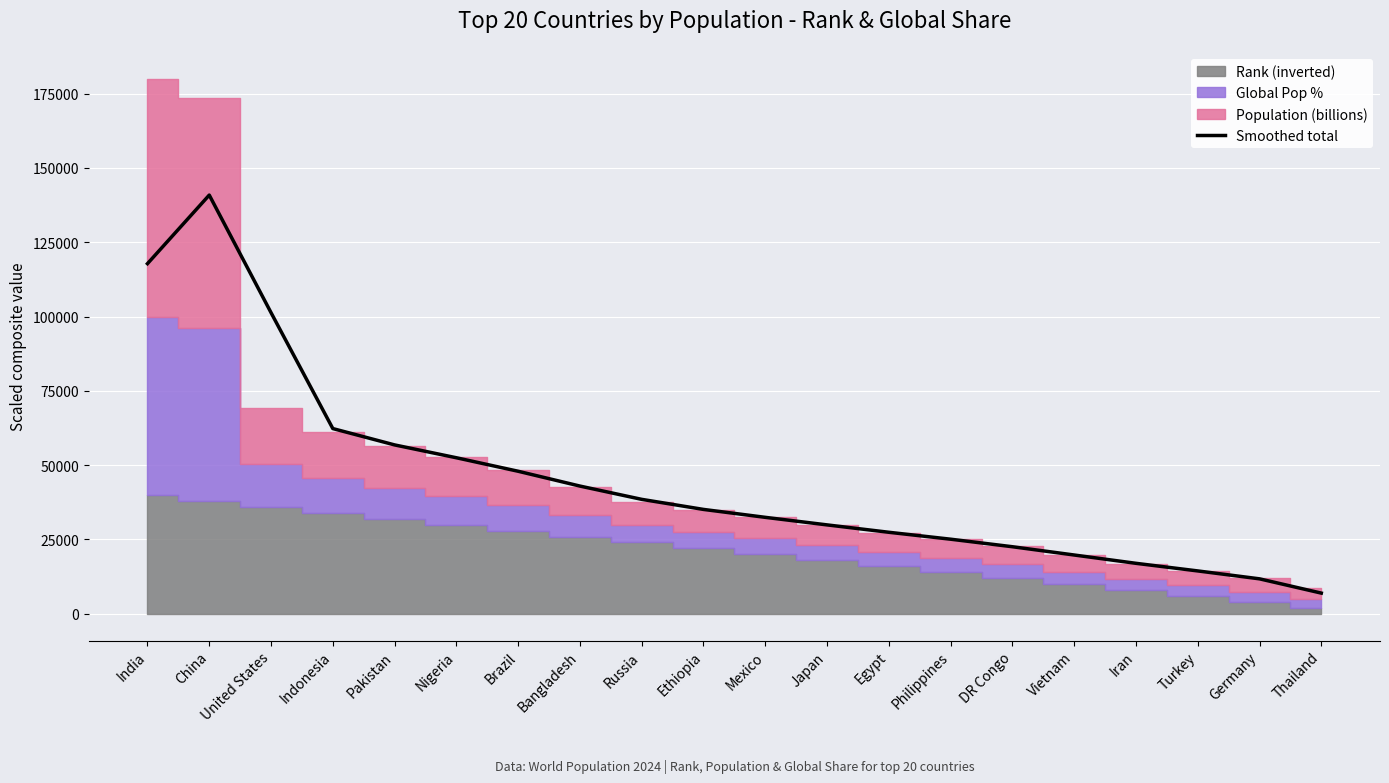

Where is the data nearest to the value 73918?

Indonesia